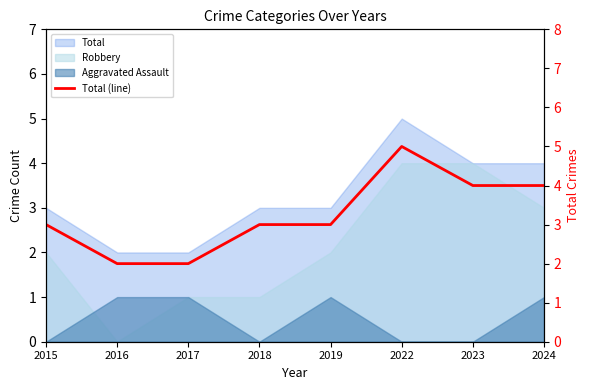

Approximately how many times larger is the value at 2022 compared to 2016?

2.5